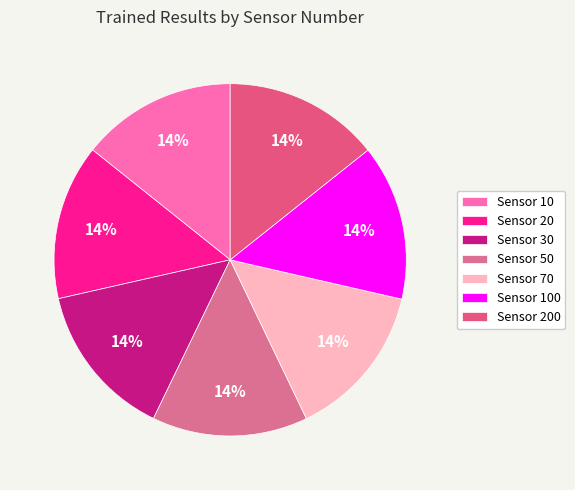

What is the largest slice in the pie chart?

50